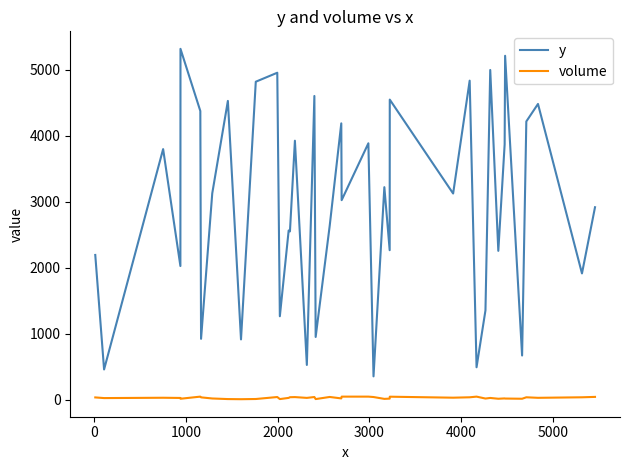

Rank the series by their average value, from lowest to highest.

volume, y